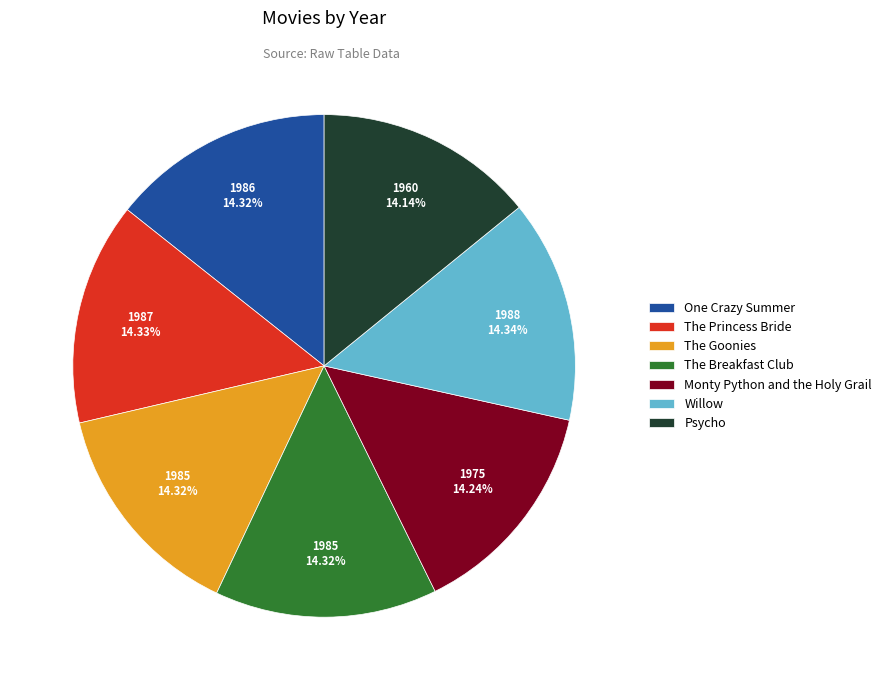

To the nearest percent, what percentage of the pie is Psycho?

14%